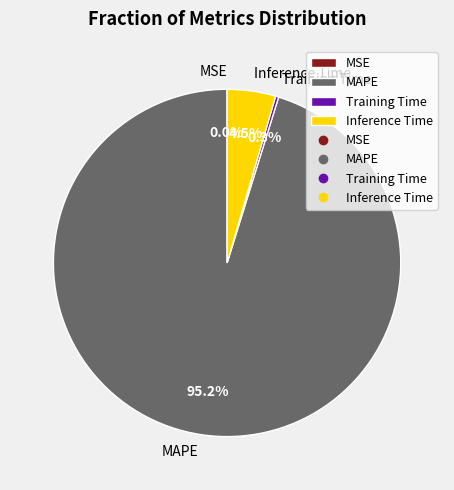

Which slice is the largest?

MAPE